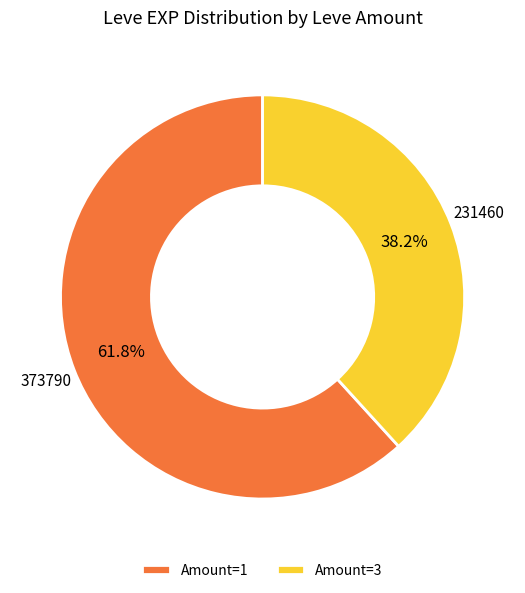

To the nearest percent, what is the average slice percentage?

50%